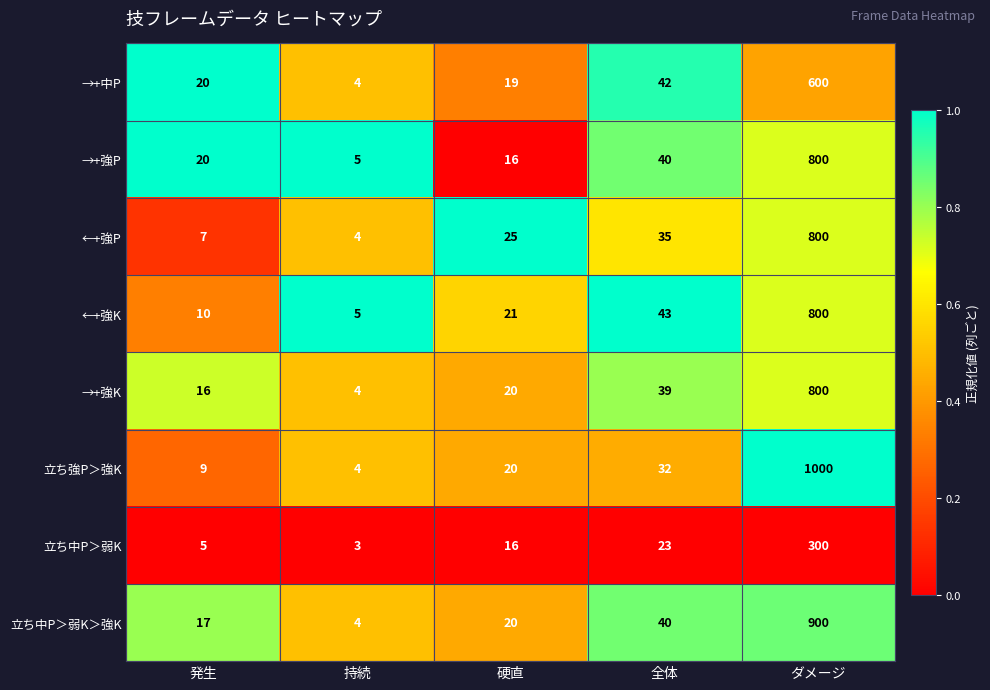

True or false: 立ち中P＞弱K＞強K has a value of 20 at 硬直.

True